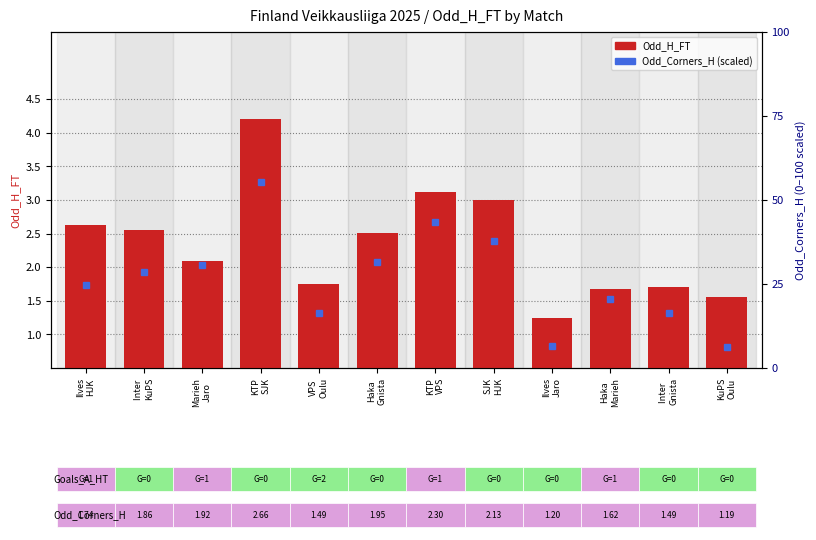

Reading right to left, extract all data points from this chart.

Odd_H_FT: 1.6	1.7	1.7	1.2	3.0	3.1	2.5	1.8	4.2	2.1	2.5	2.6
Odd_Corners_H (scaled): 6.3	16.3	20.7	6.7	37.7	43.3	31.7	16.3	55.3	30.7	28.7	24.7